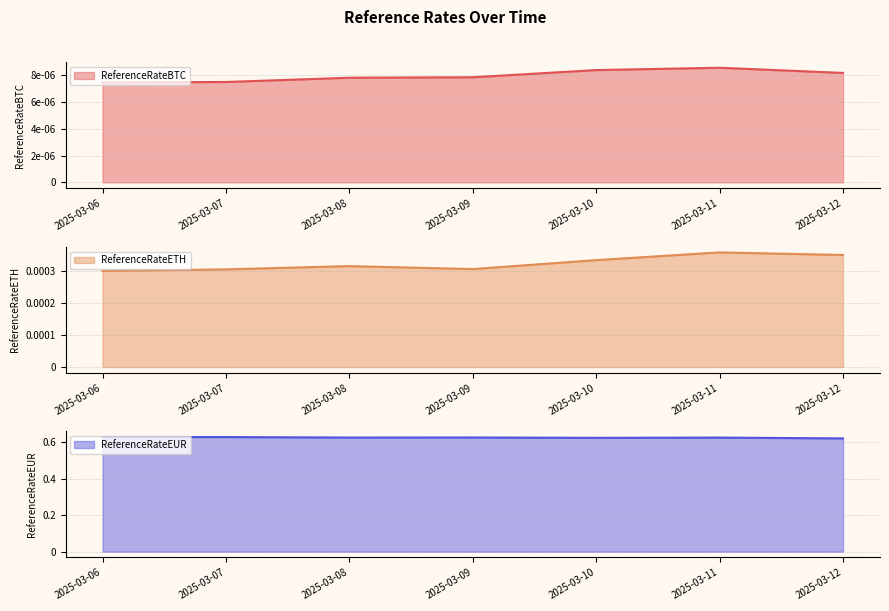

What is the spread (max minus min) of values at 2025-03-07?

0.6